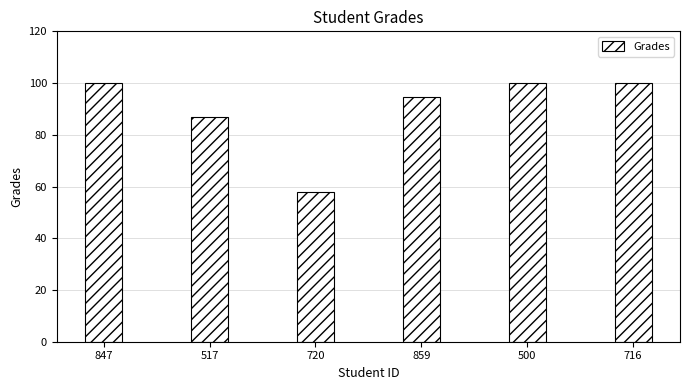

Is it true that the value at 716 is 100.0?

True